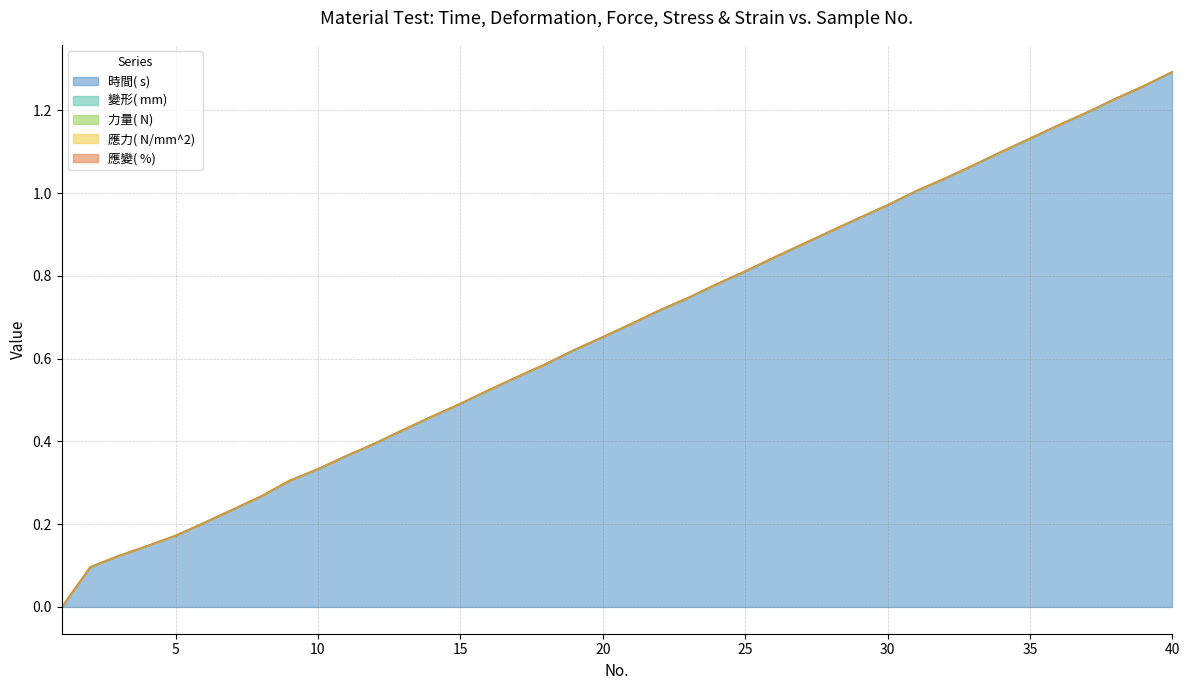

The 應變( %)  series shows 0.0 at 13. True or false?

True